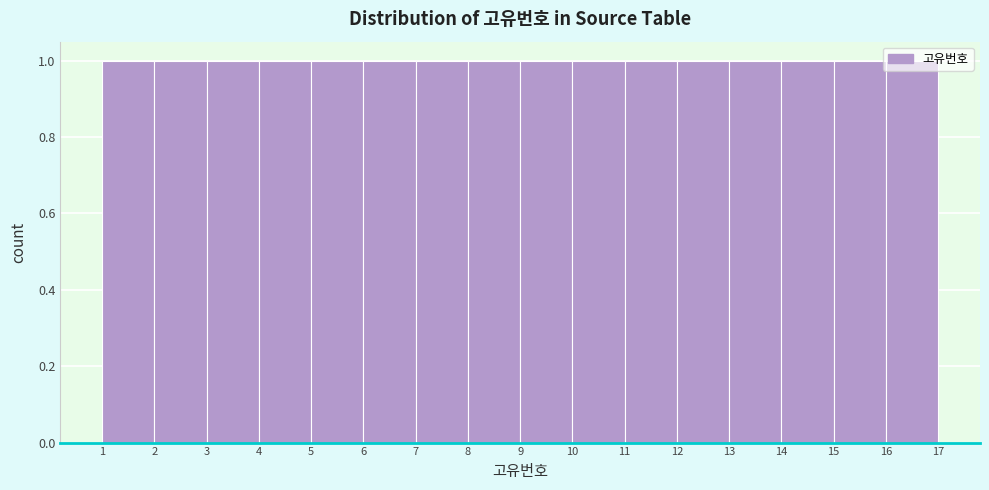

Reading left to right, transcribe this chart: for each bar, give the range it covers on the x-axis and its height. The values are not printed on the chart, so give them approximately, as read against the axis.

1 to 2: 1
2 to 3: 1
3 to 4: 1
4 to 5: 1
5 to 6: 1
6 to 7: 1
7 to 8: 1
8 to 9: 1
9 to 10: 1
10 to 11: 1
11 to 12: 1
12 to 13: 1
13 to 14: 1
14 to 15: 1
15 to 16: 1
16 to 17: 1